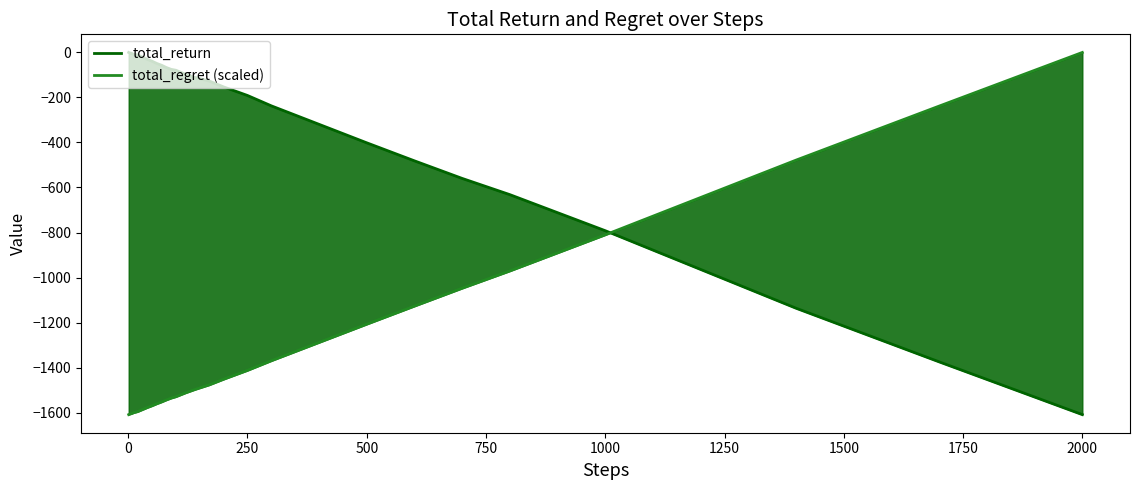

What is the difference between the maximum and minimum values in the total_regret (scaled) series?

1607.0